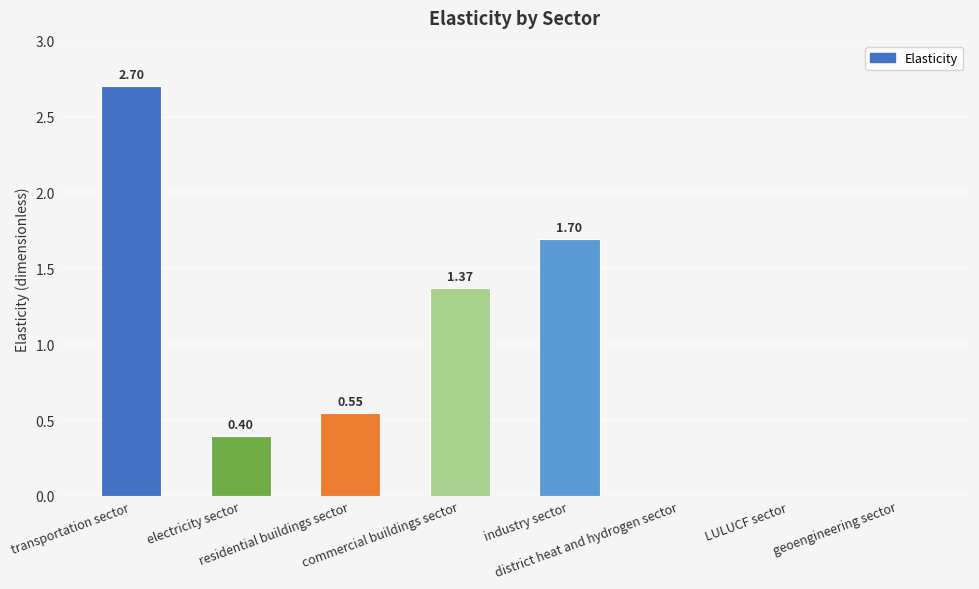

What is the sum of all values?

6.7